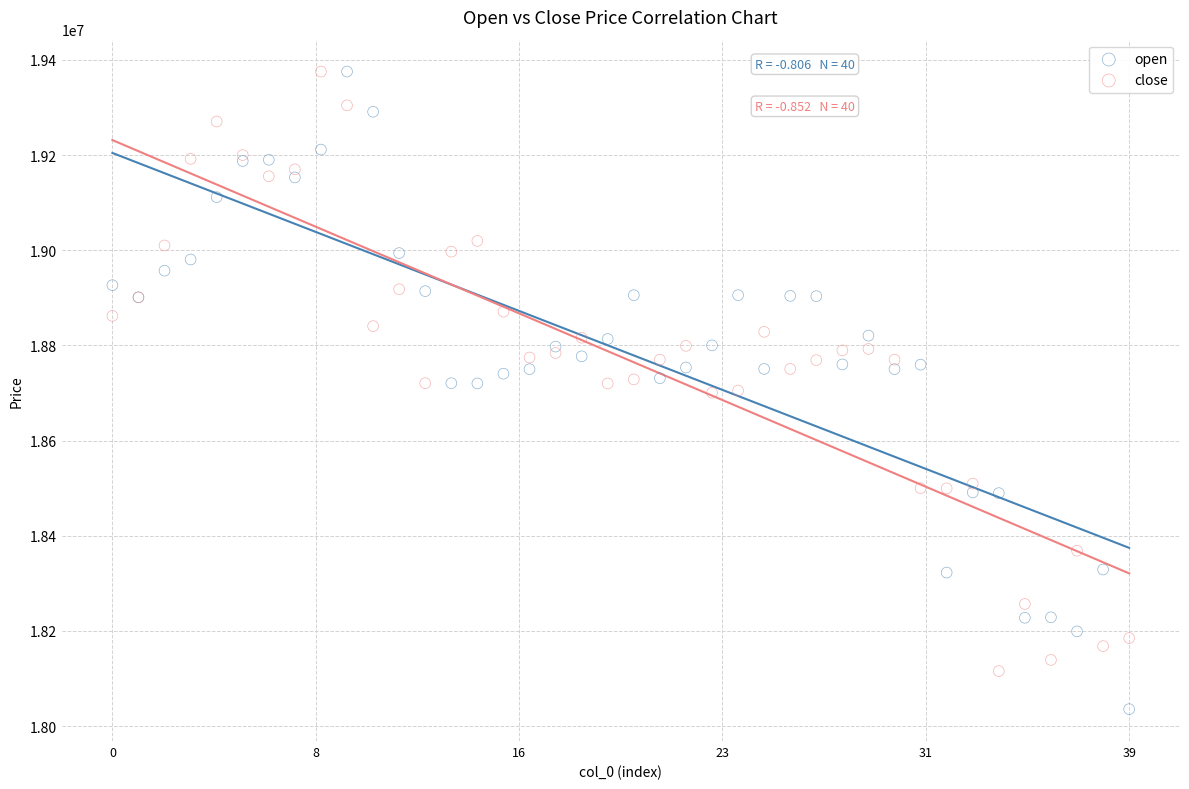

Which series contains the lowest Y value?

open